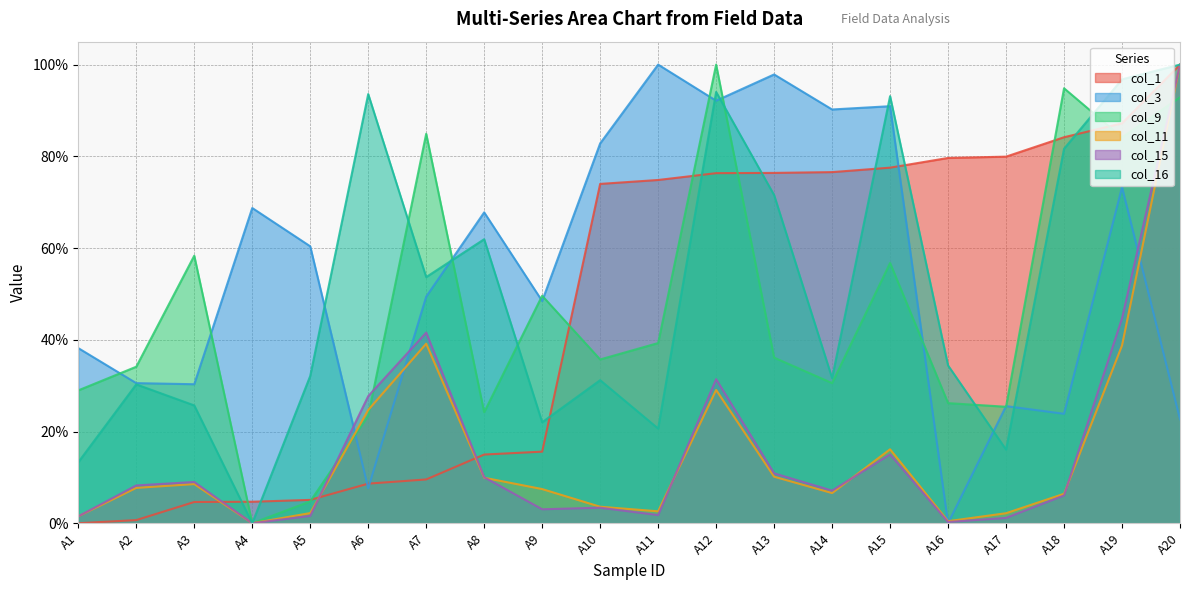

True or false: col_11 has more than 1 interior local peaks.

True